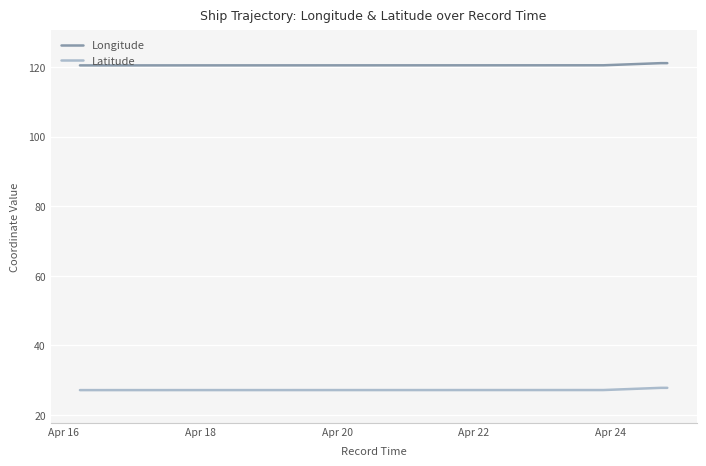

True or false: Latitude and Longitude intersect in this chart.

False